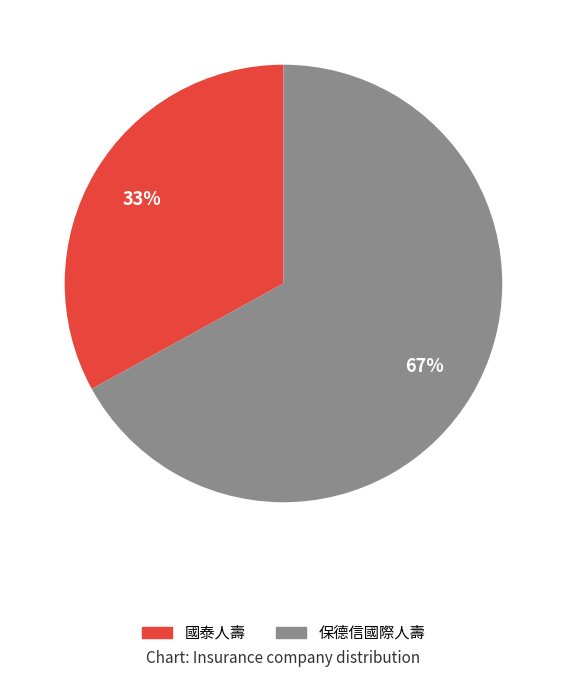

To the nearest percent, what is the average slice percentage?

50%